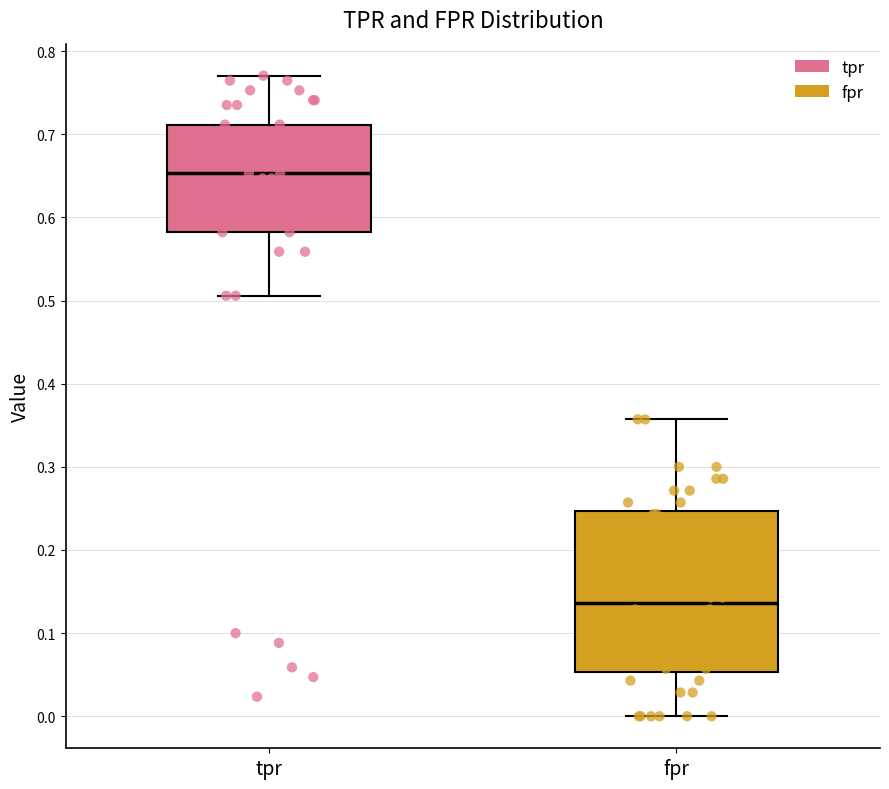

Reading left to right, read every box against the y-axis: the position of its median line, the range the box covers, and the ends of its whiskers. The values are not printed on the chart, so give them approximately, as read against the axis.

tpr: median 0.65, box 0.58 to 0.71, whiskers 0.51 to 0.77
fpr: median 0.14, box 0.05 to 0.25, whiskers 0.00 to 0.36